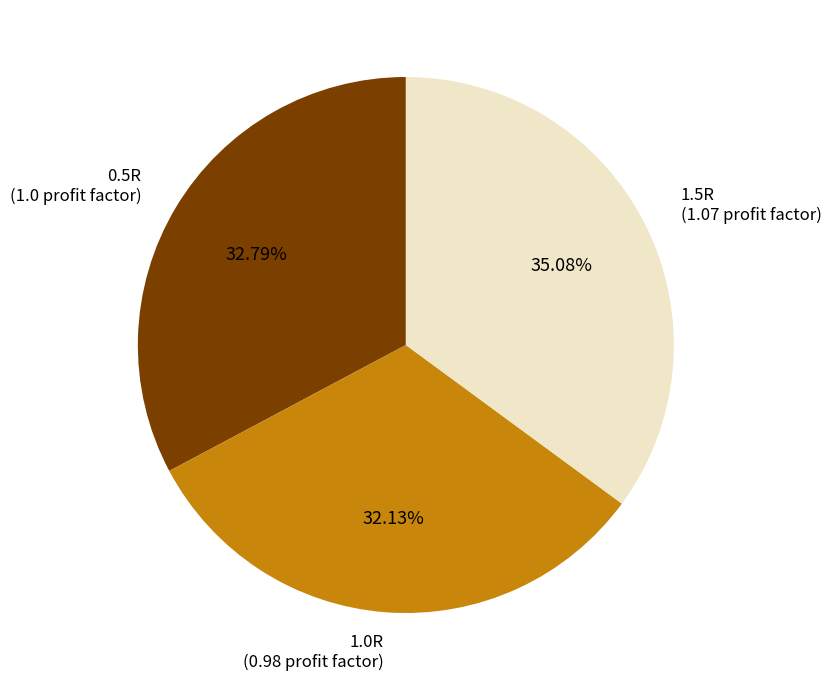

To the nearest percent, what is the combined percentage of 0.5R and 1.5R?

68%